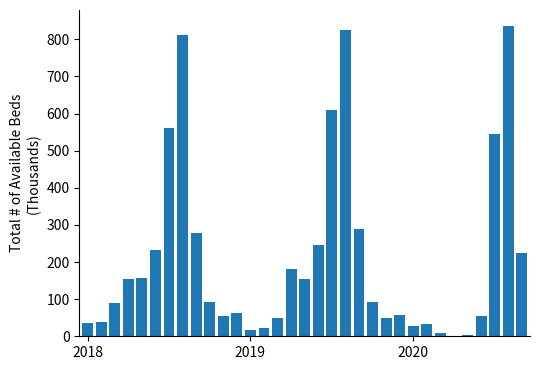

What is the sum of all values?

6894.7